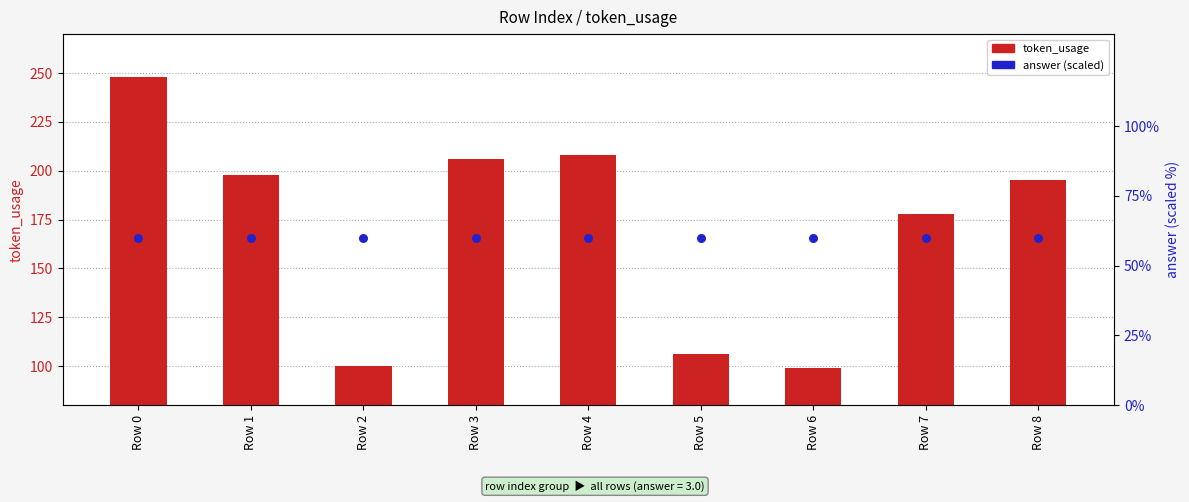

Which series has the largest total across all categories?

token_usage